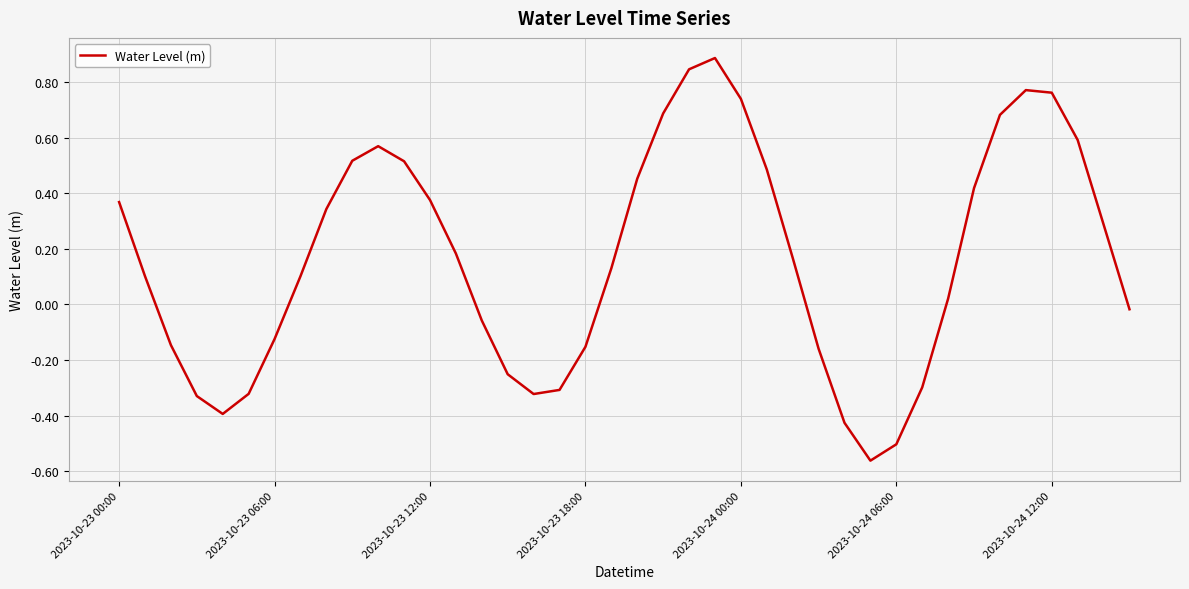

Does the chart have visible grid lines?

Yes